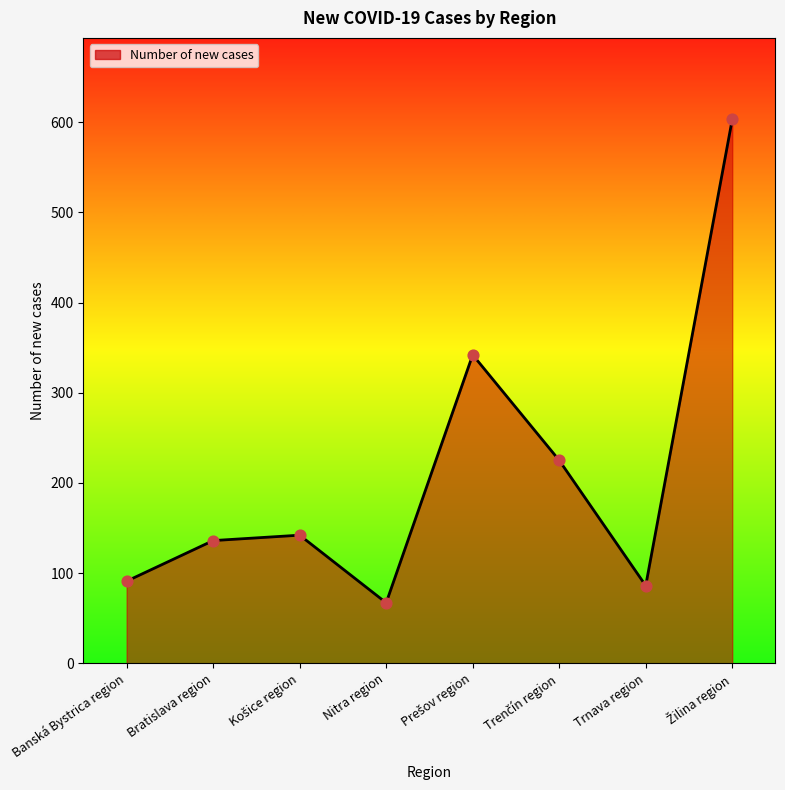

Approximately how many times larger is the value at Trnava region compared to Banská Bystrica region?

0.9